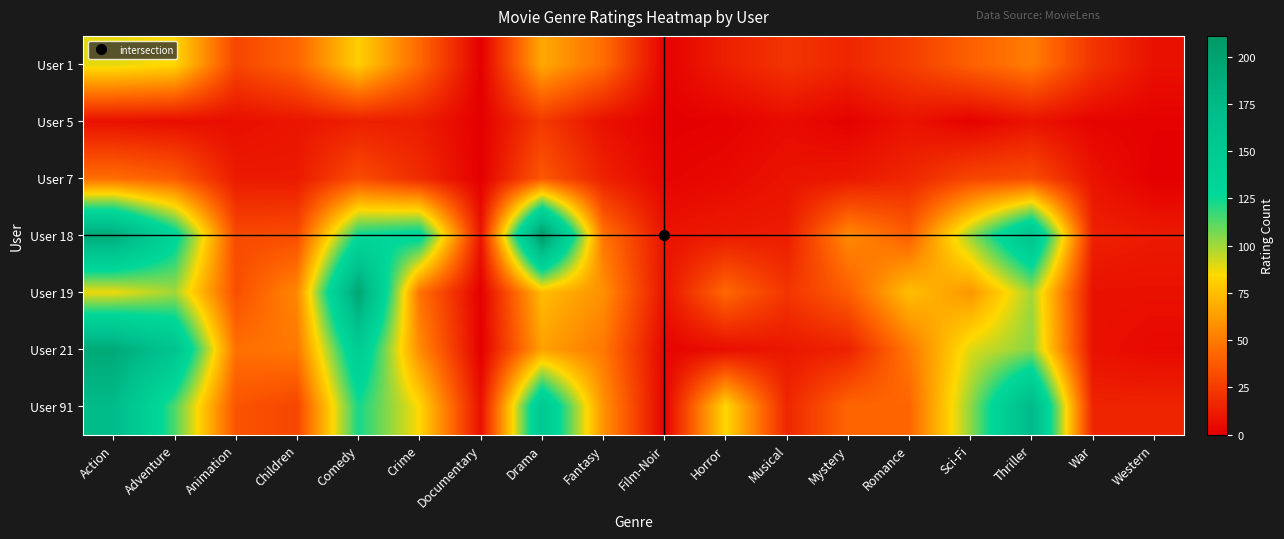

Which label corresponds to the largest value in the chart?

Drama